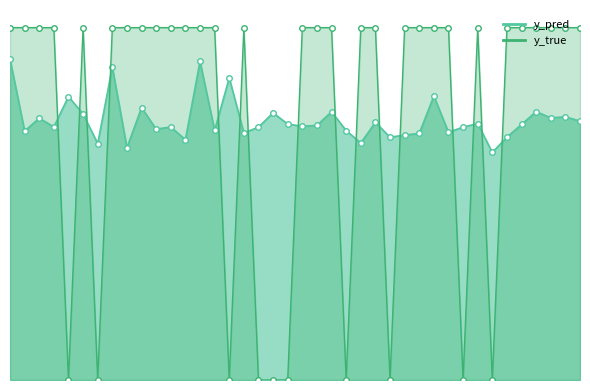

How many interior local peaks does the y_true series have?

3